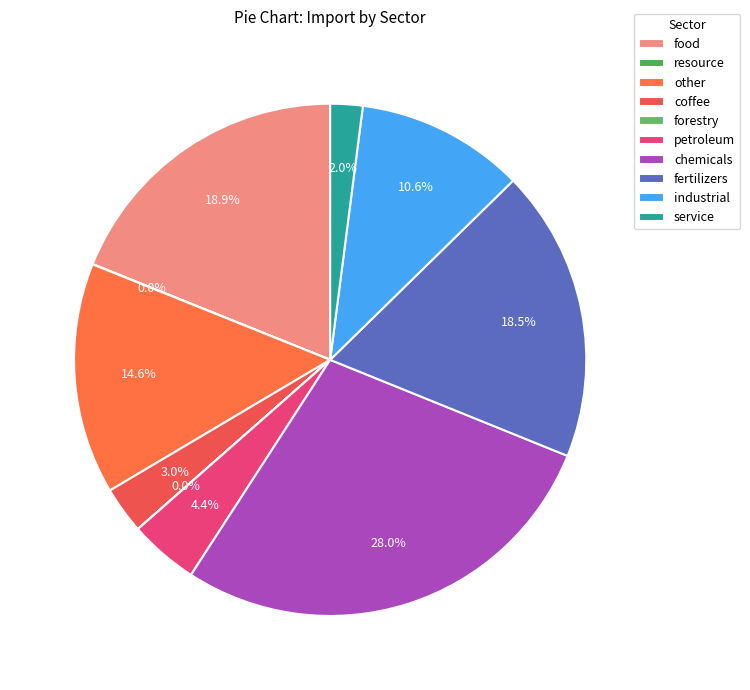

Rank the categories by value from highest to lowest.

chemicals, food, fertilizers, other, industrial, petroleum, coffee, service, resource, forestry